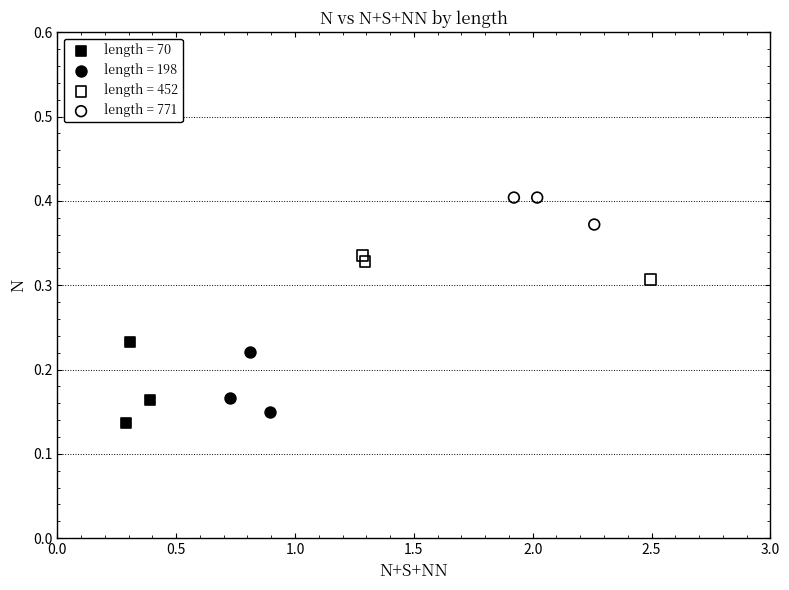

Which series reaches the maximum Y coordinate?

length = 771